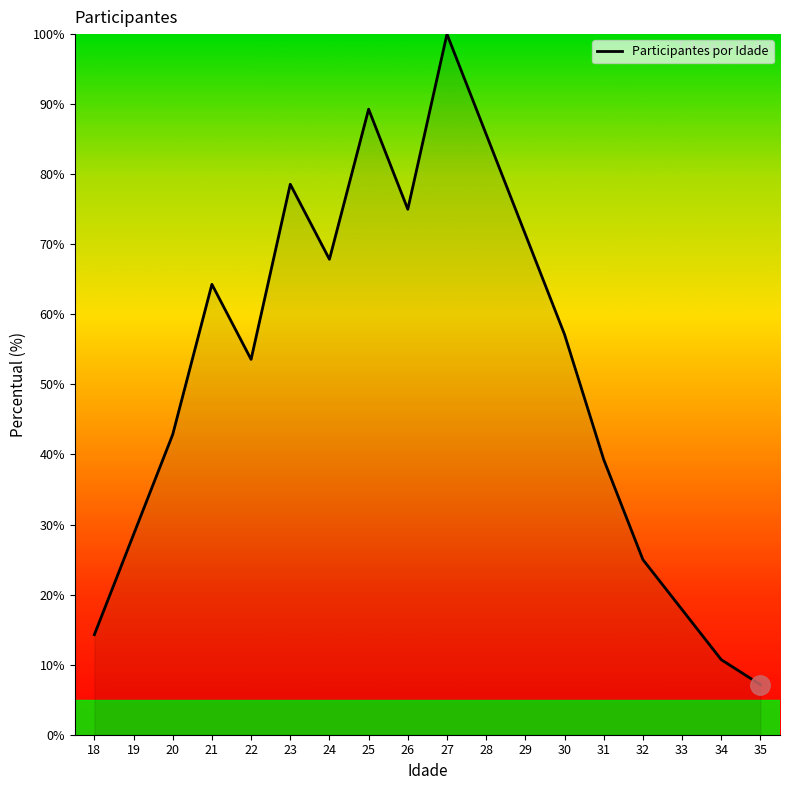

What is the sum of all values?

928.6